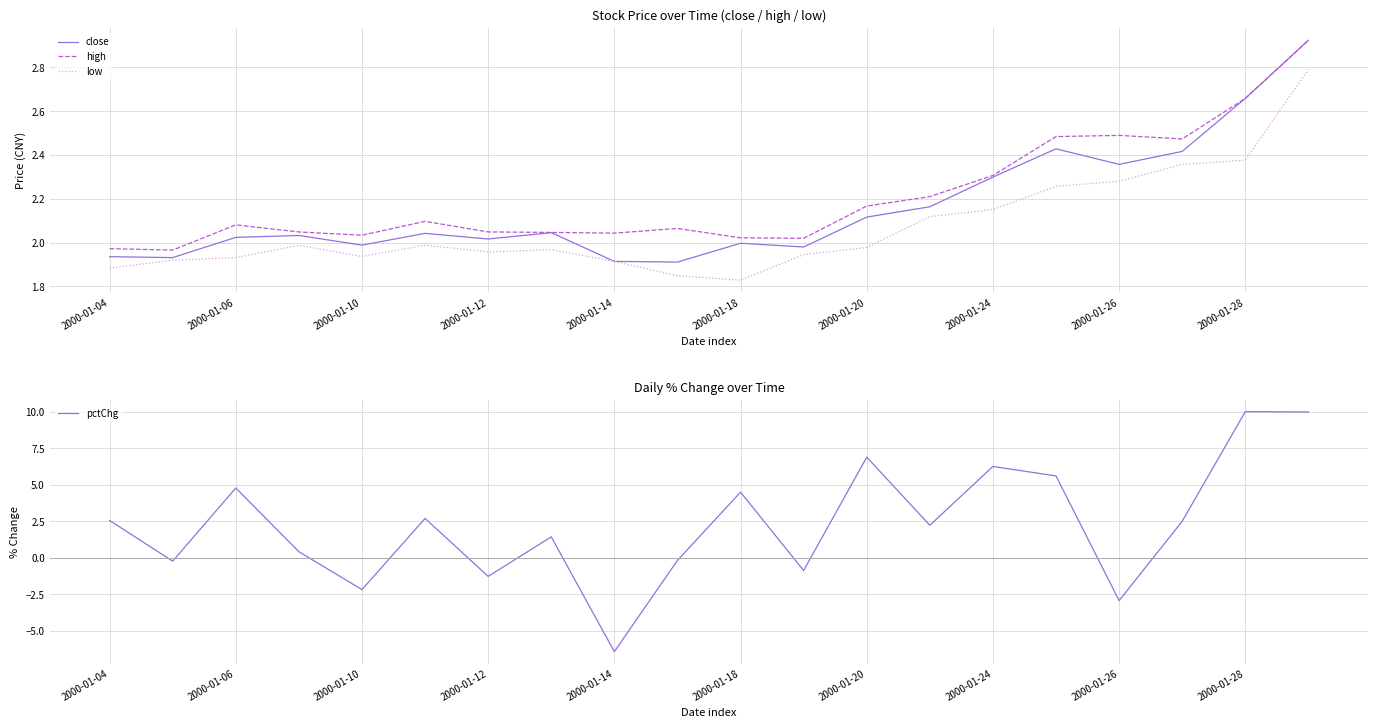

Count the number of data series in this chart.

4